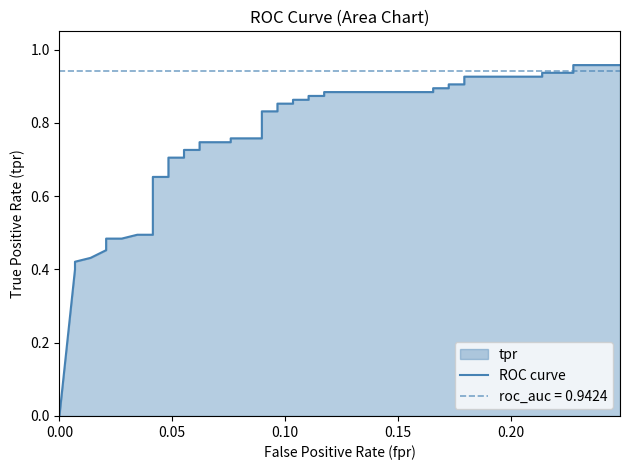

What is the average value?

0.7